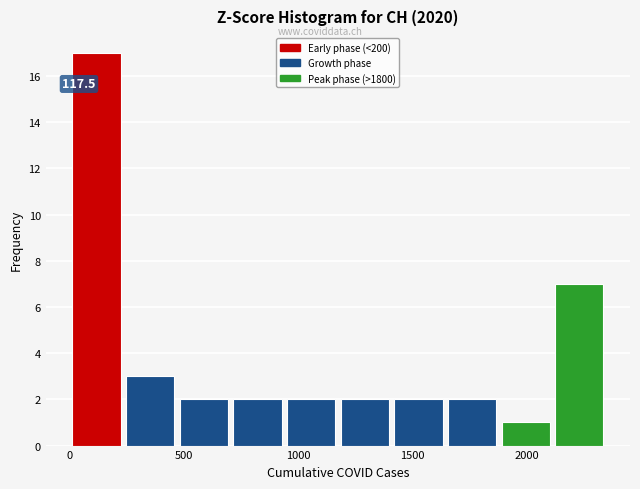

Over which range of the x-axis is the bar tallest?

0 to 250